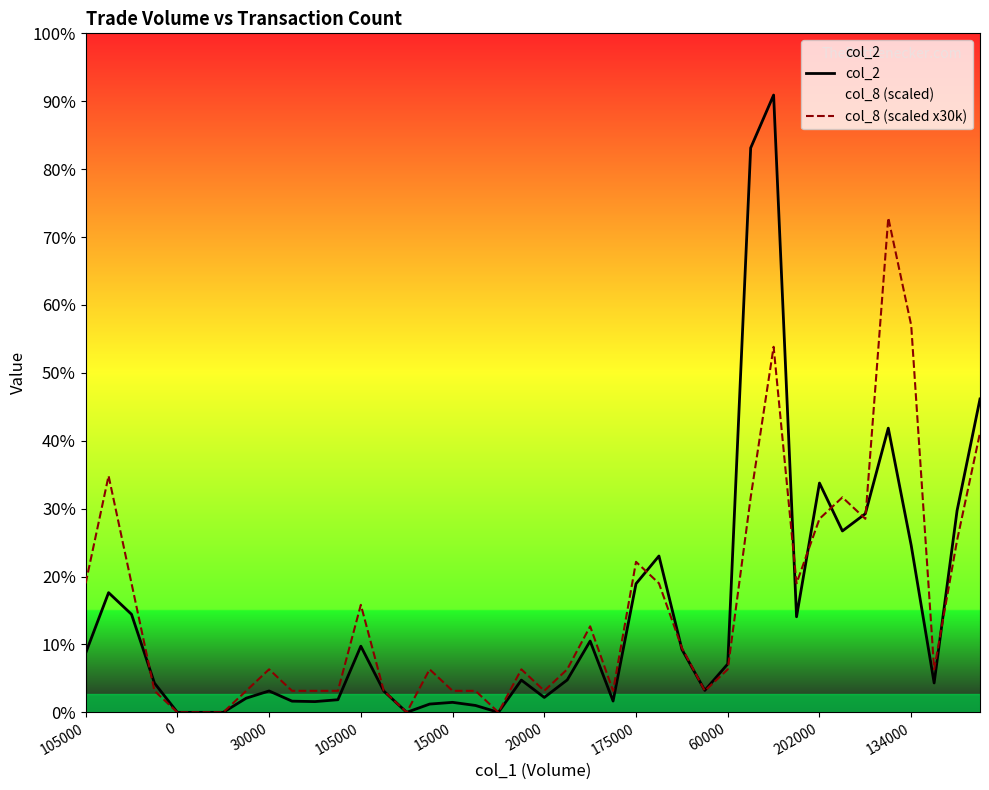

Read the col_2 value at 13, to the nearest 50.

29700